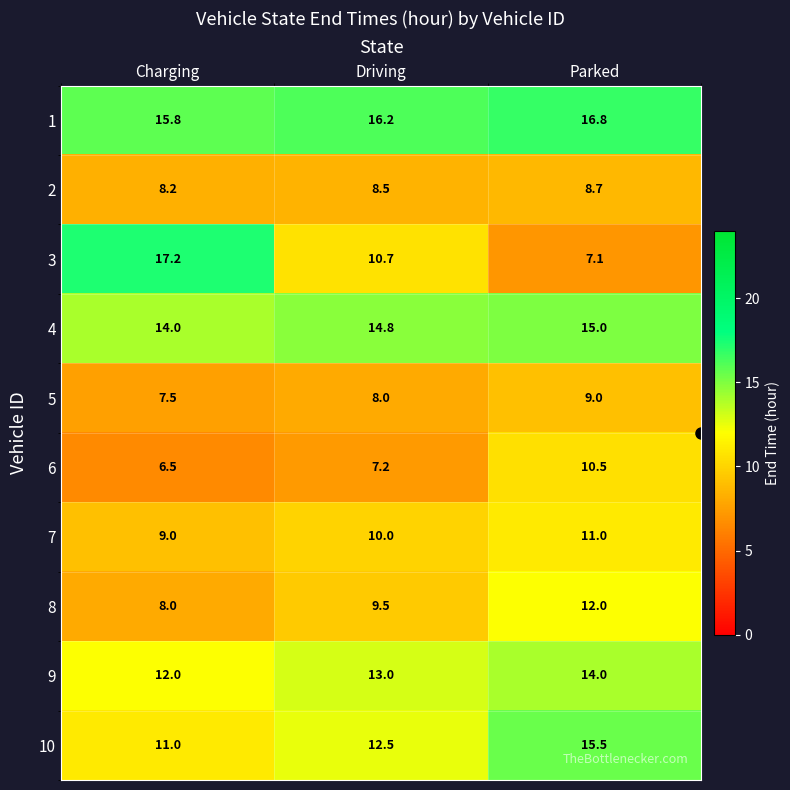

At which category does the chart reach its minimum across all series?

Charging